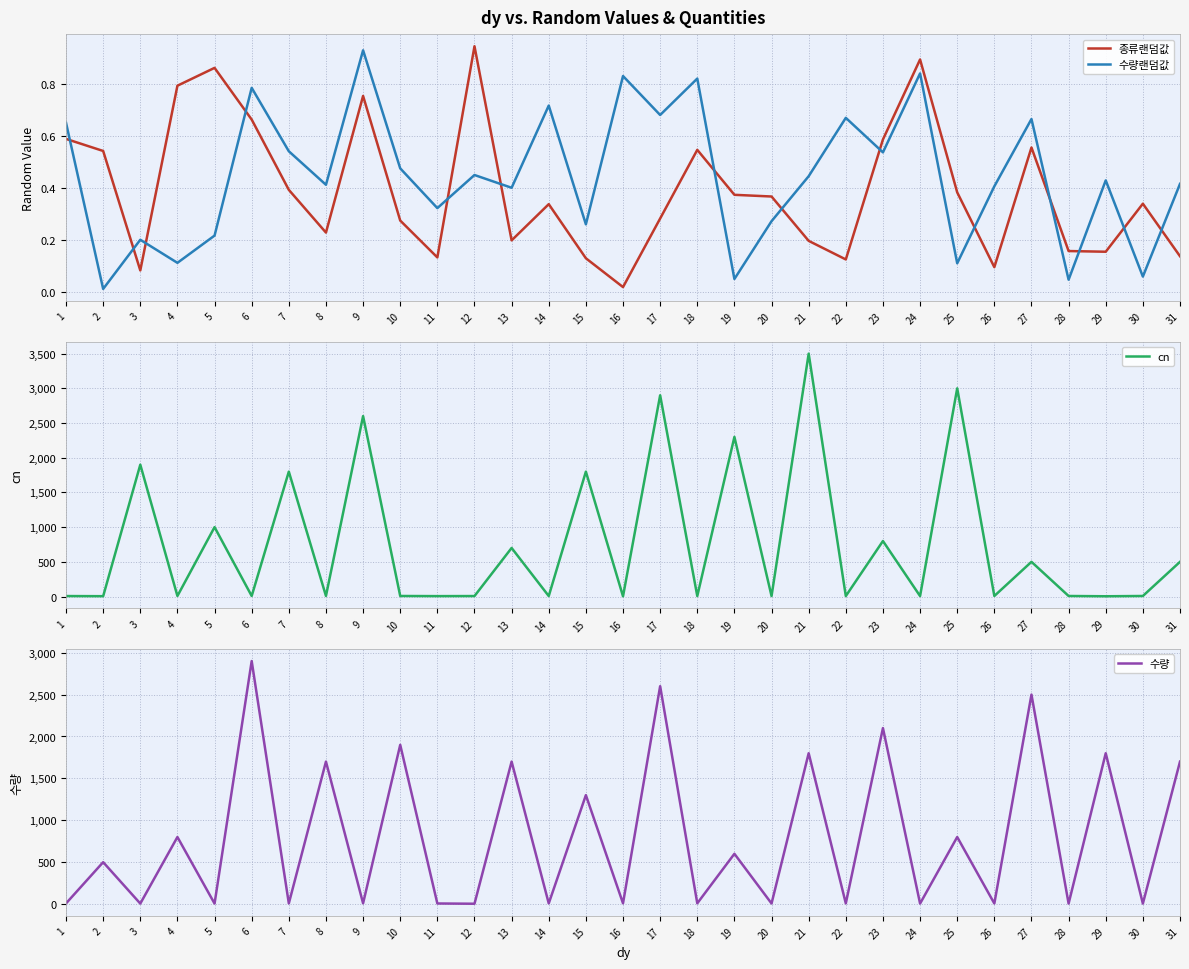

True or false: 수량 and 종류랜덤값 cross at least once.

False